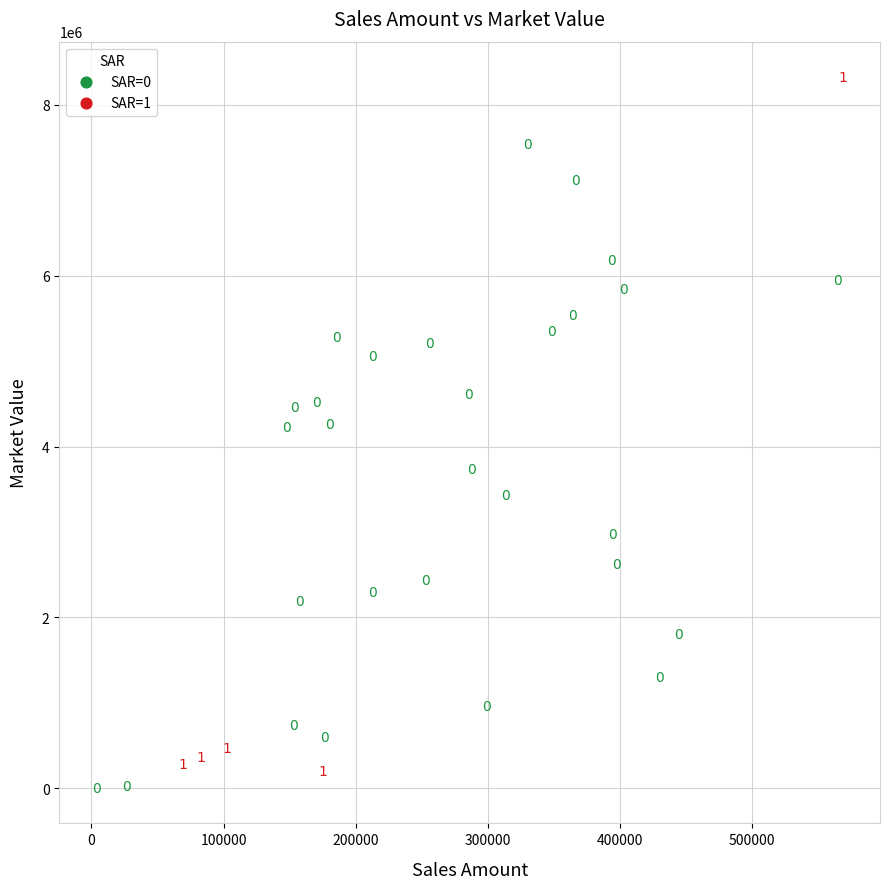

Which series contains the lowest Y value?

SAR=0